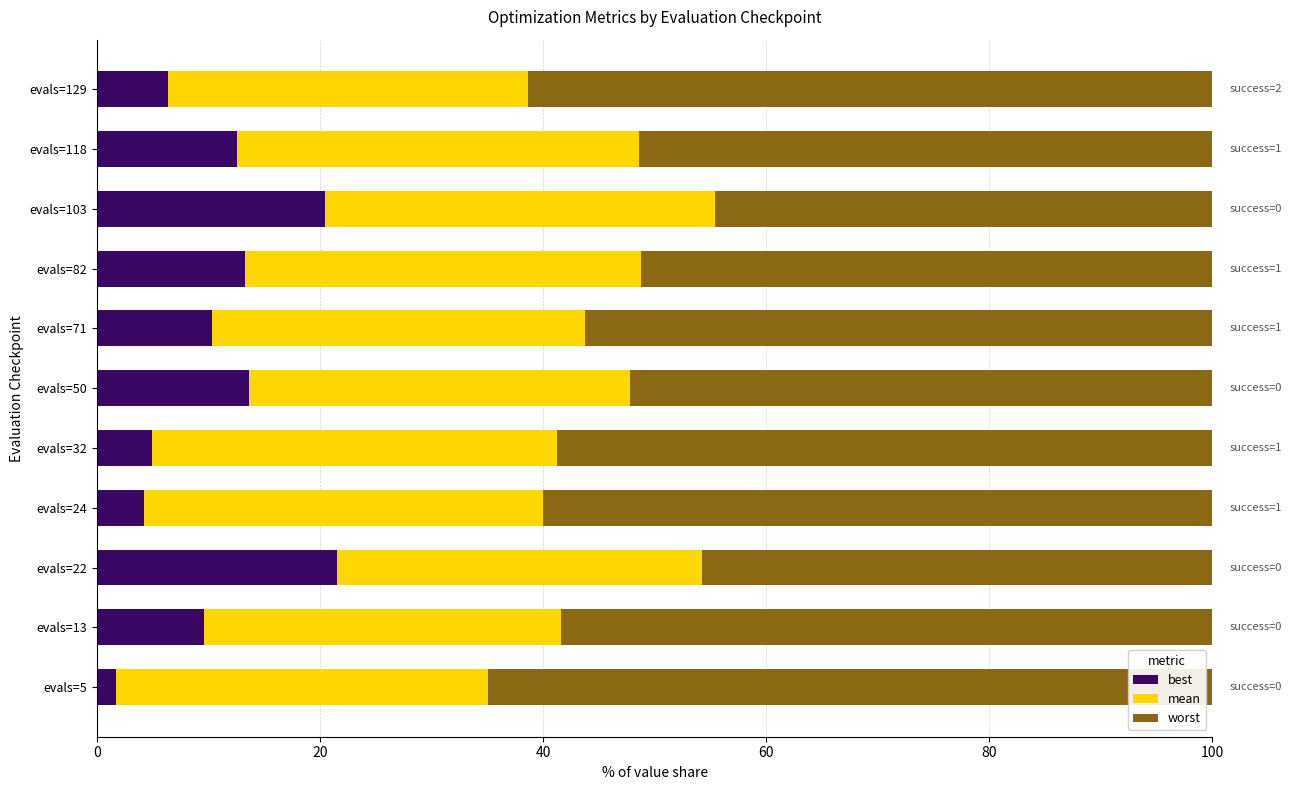

Is it true that best equals 9.6 at evals=129?

False